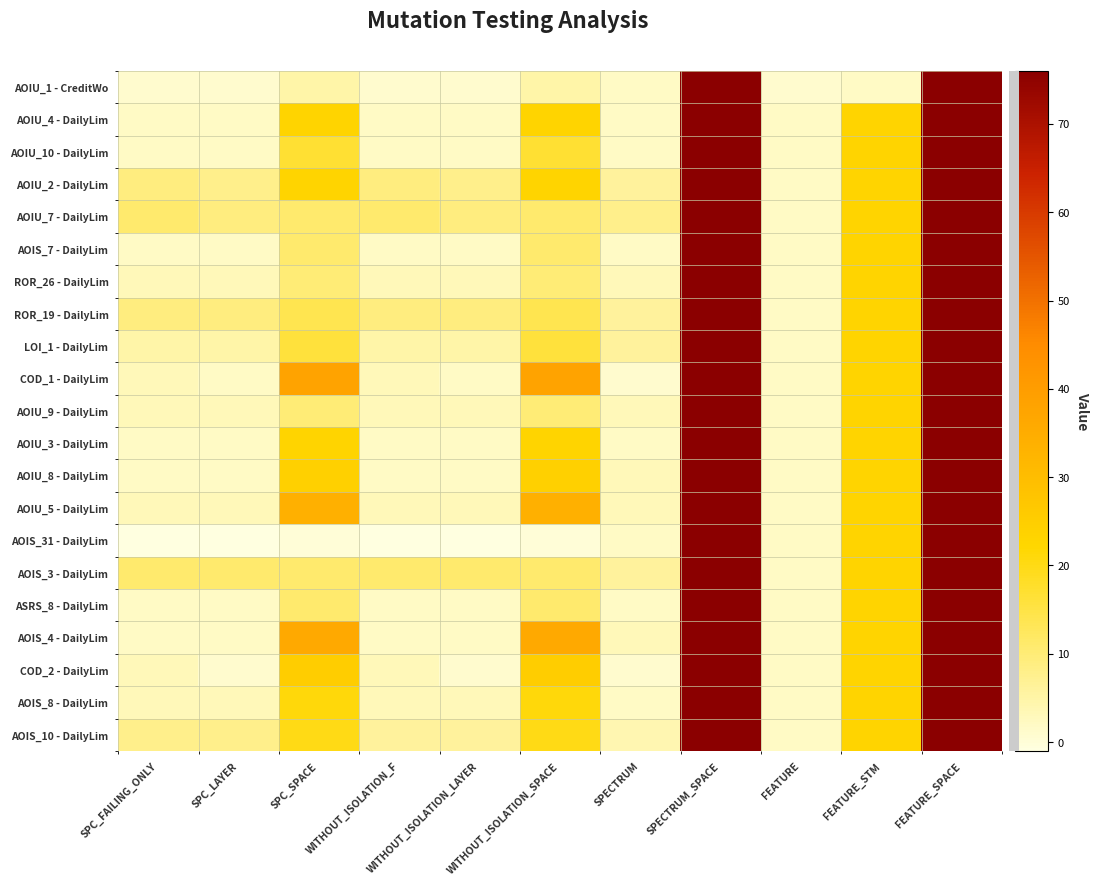

What is the spread (max minus min) of values at FEATURE?

1